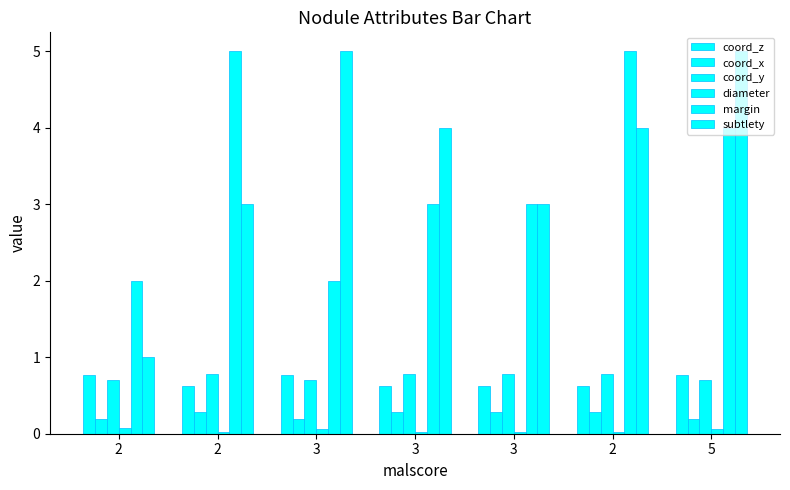

What is the maximum value shown in the chart?

5.0